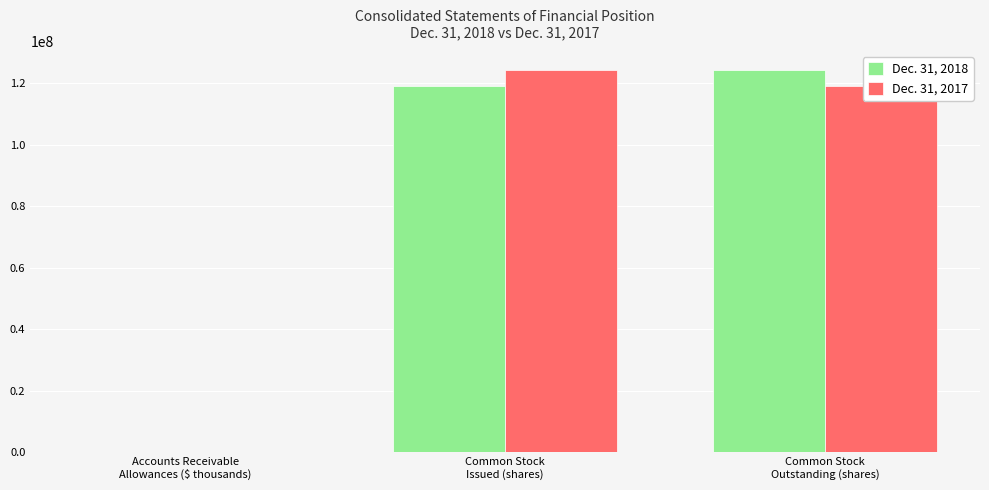

What are all the series names shown in the legend?

Dec. 31, 2018, Dec. 31, 2017